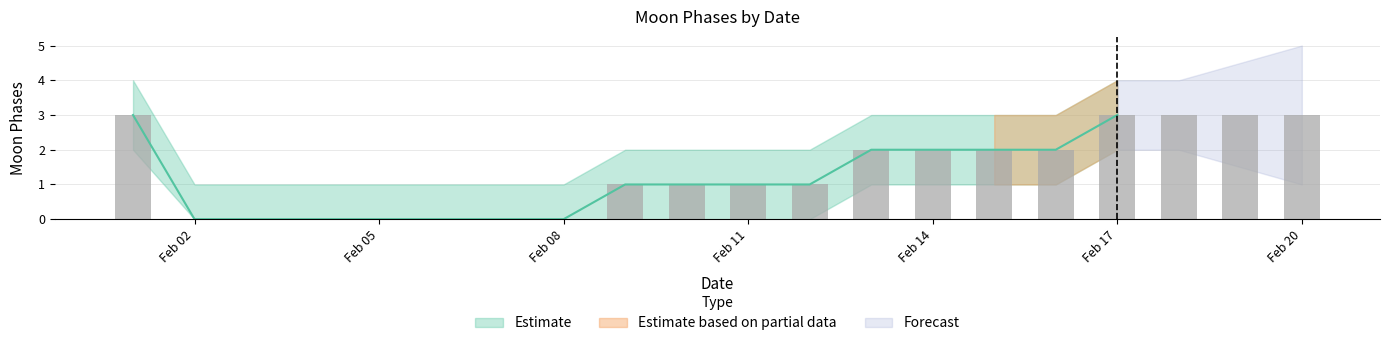

How many data points does each series have?

20